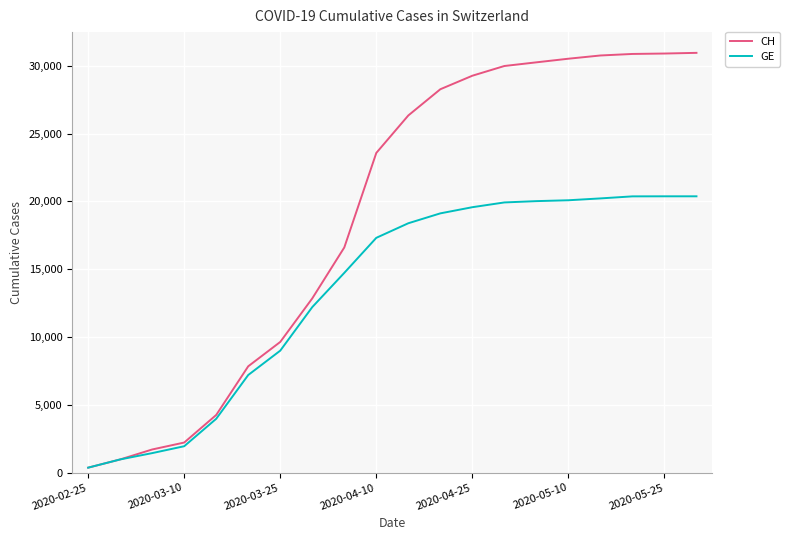

Which series has the largest range (max minus min)?

CH